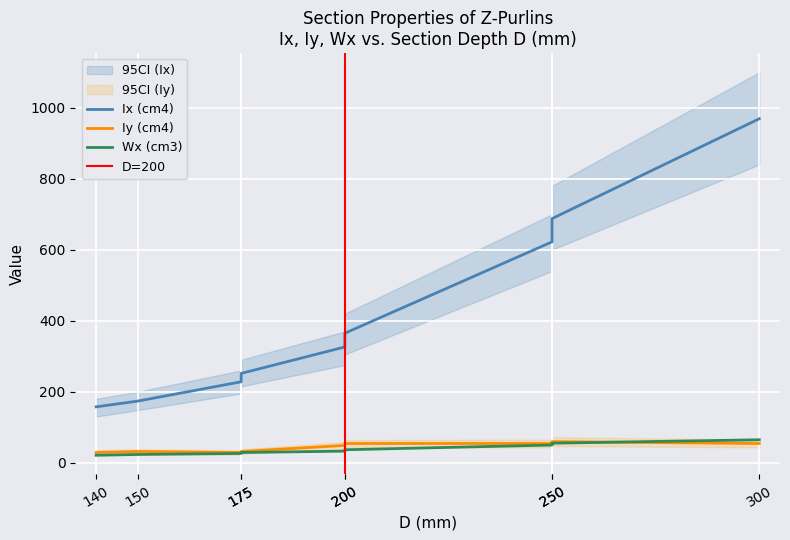

What is the value of the Iy (cm4) point at the 3rd from the left?

28.9